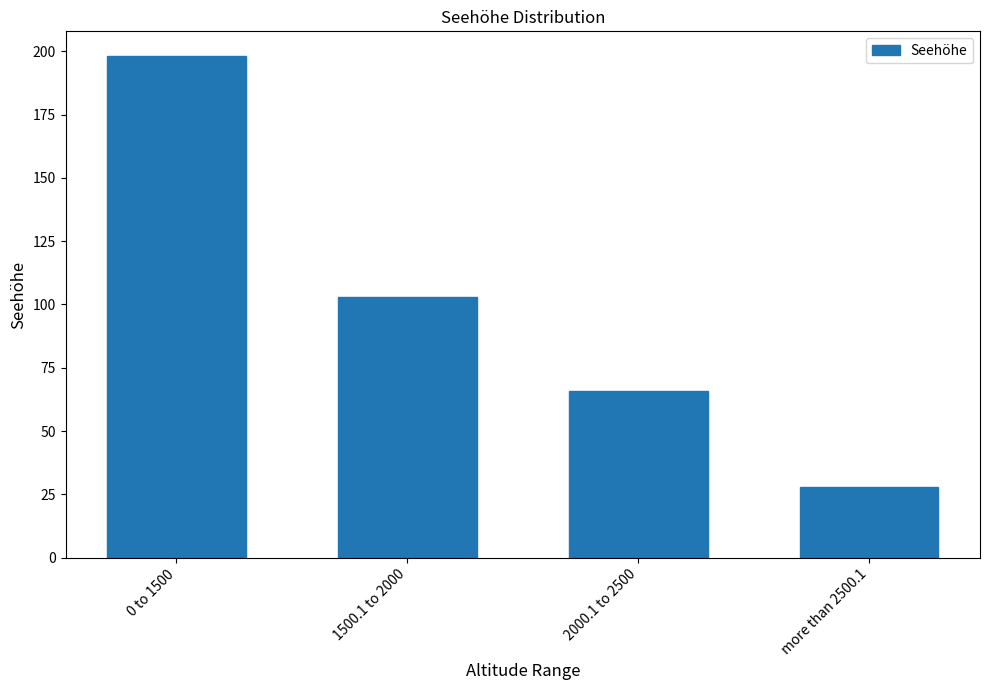

The chart shows a value of 103 at 1500.1 to 2000. True or false?

True